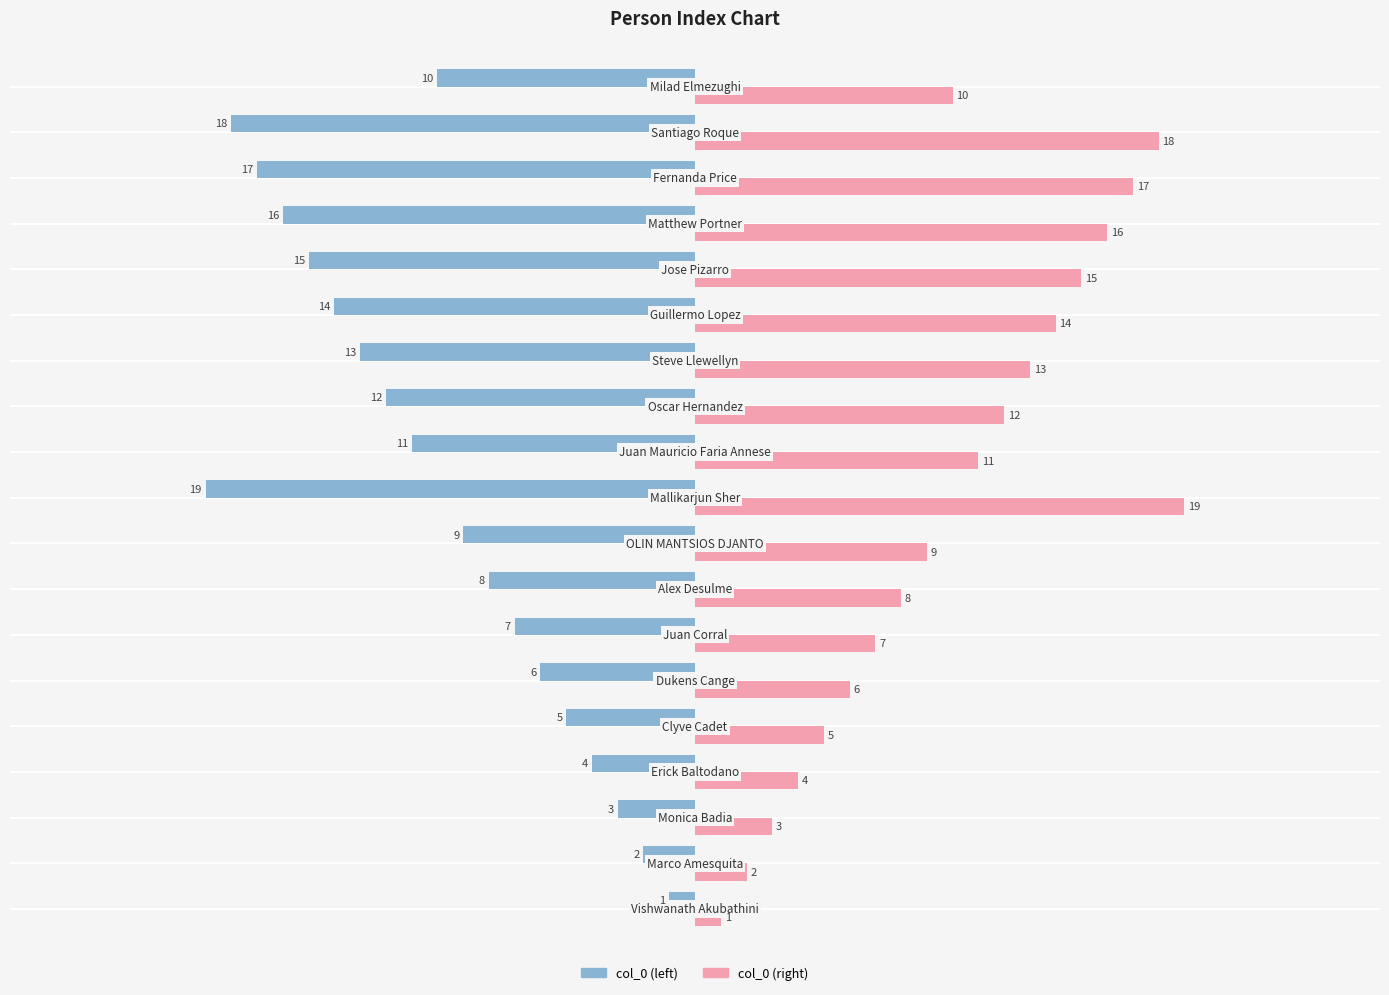

What is the maximum value for col_0 (right)?

19